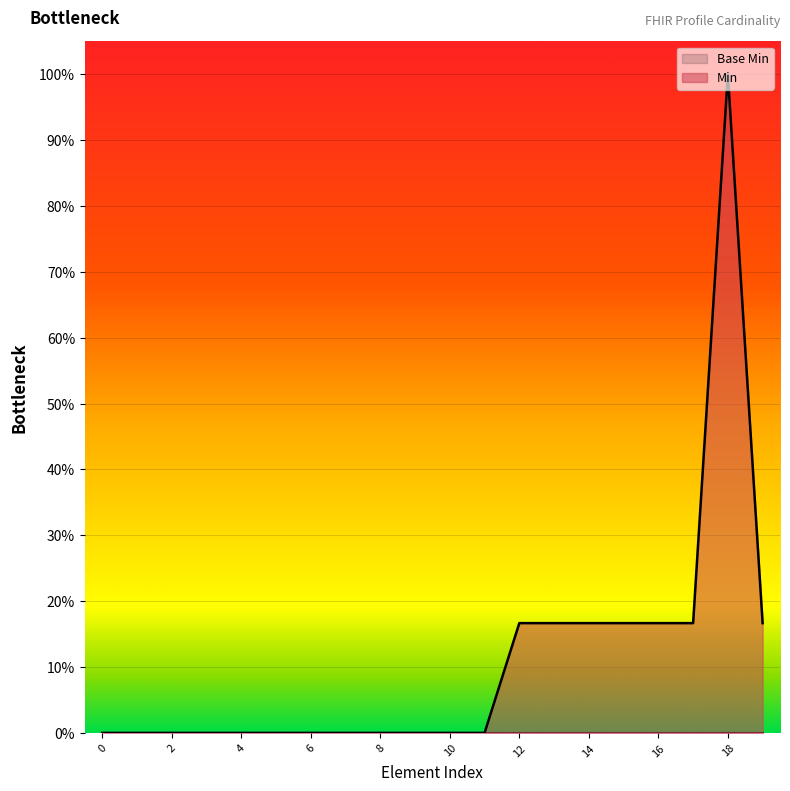

Which series has the largest range (max minus min)?

Min